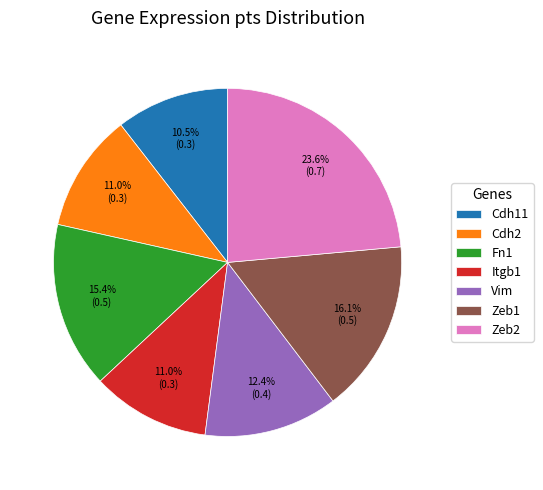

Which category has the biggest portion of the pie?

Zeb2